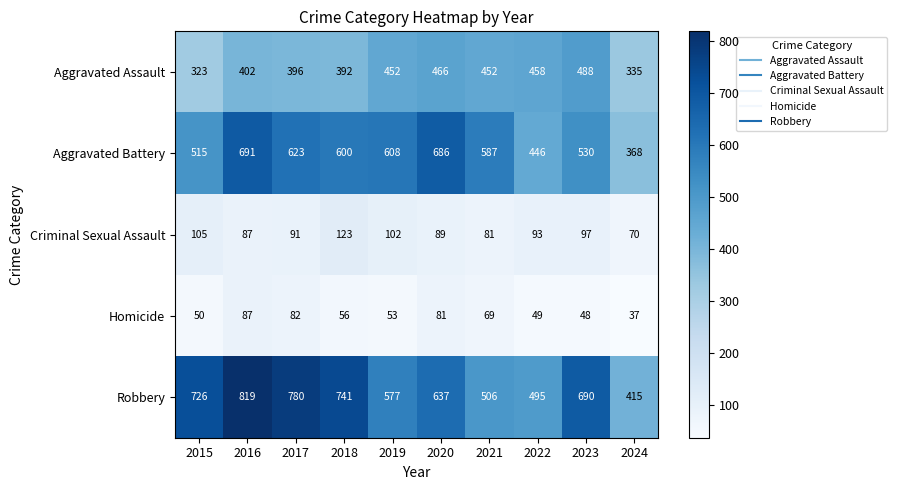

List the series in order of their peak value, lowest first.

Homicide, Criminal Sexual Assault, Aggravated Assault, Aggravated Battery, Robbery